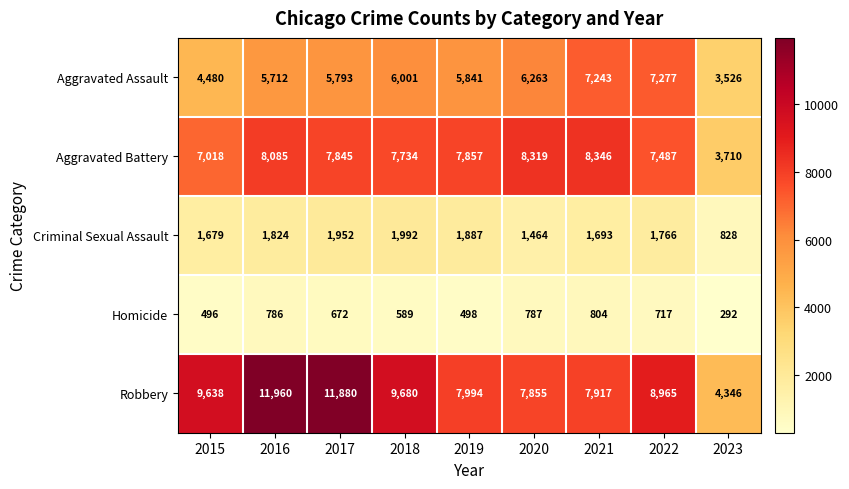

At 2018, list the series in order from smallest to largest.

Homicide, Criminal Sexual Assault, Aggravated Assault, Aggravated Battery, Robbery